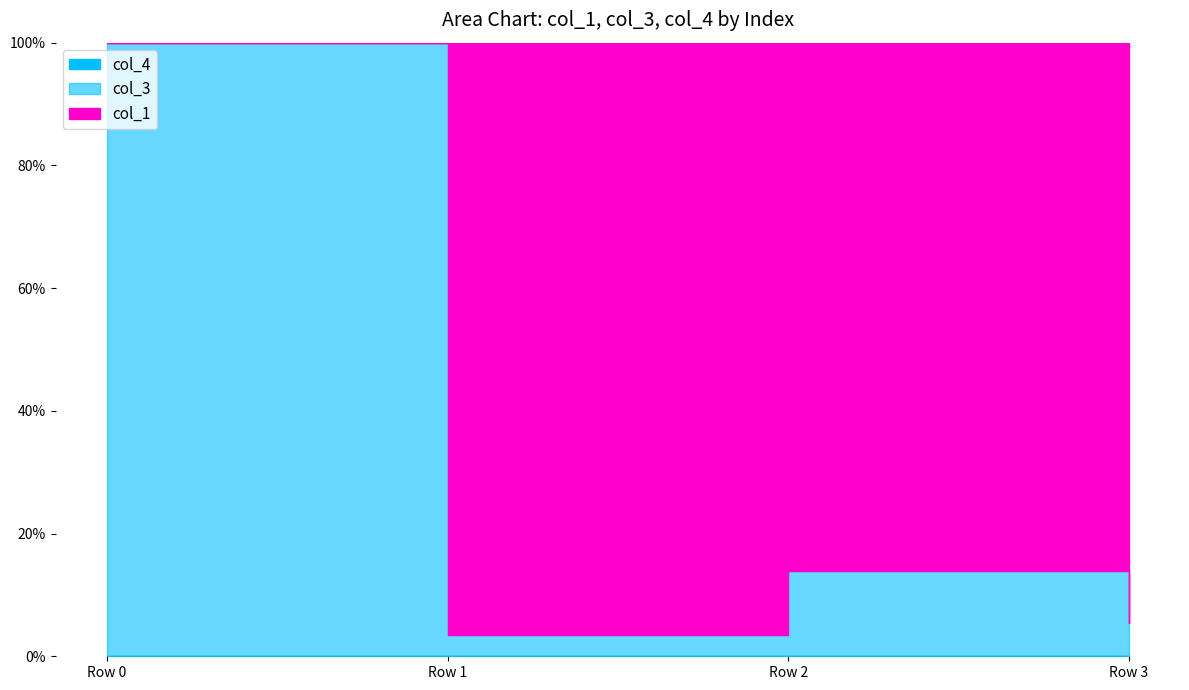

True or false: col_1 has more than 0 interior local peaks.

True